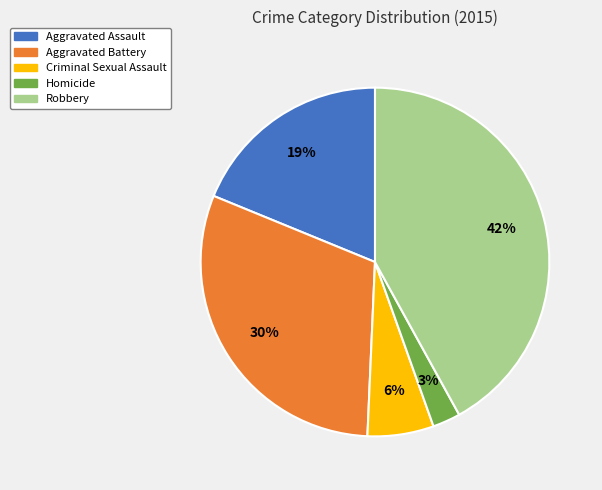

To the nearest percent, what is the difference between the Criminal Sexual Assault and Aggravated Battery slice percentages?

24%